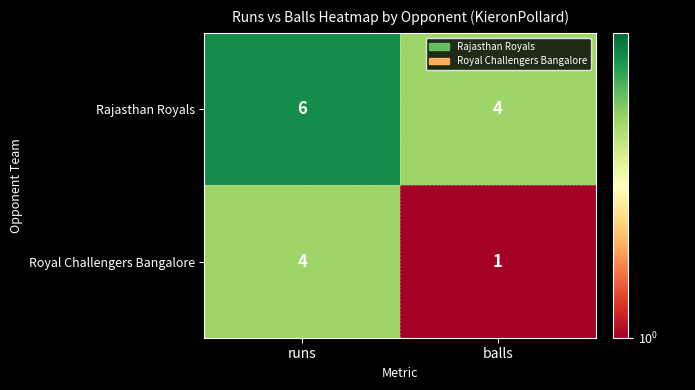

Reading right to left, transcribe all the data shown in this chart.

Rajasthan Royals: balls=4	runs=6
Royal Challengers Bangalore: balls=1	runs=4